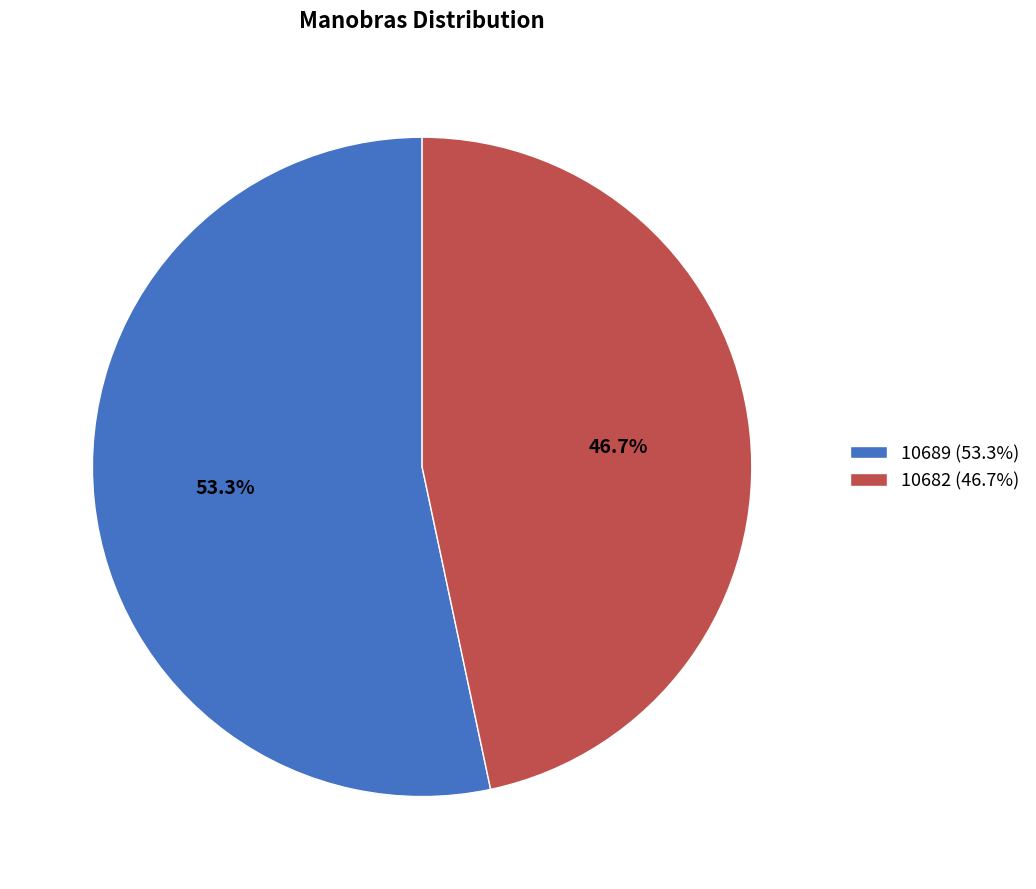

Between 10682 (46.7%) and 10689 (53.3%), which is larger?

10689 (53.3%)